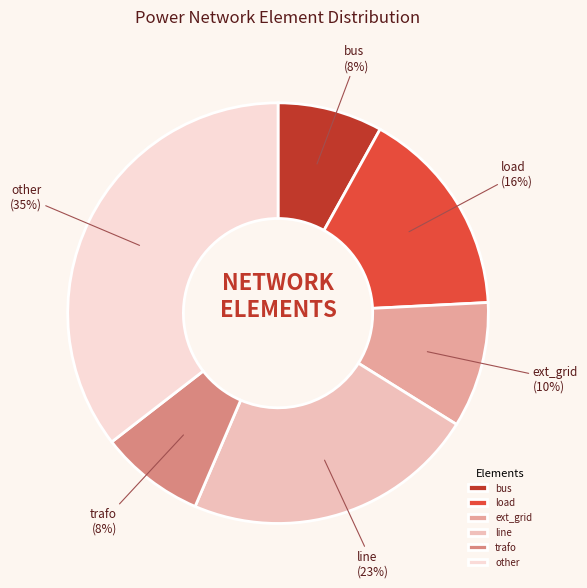

To the nearest percent, what portion does load represent?

16%